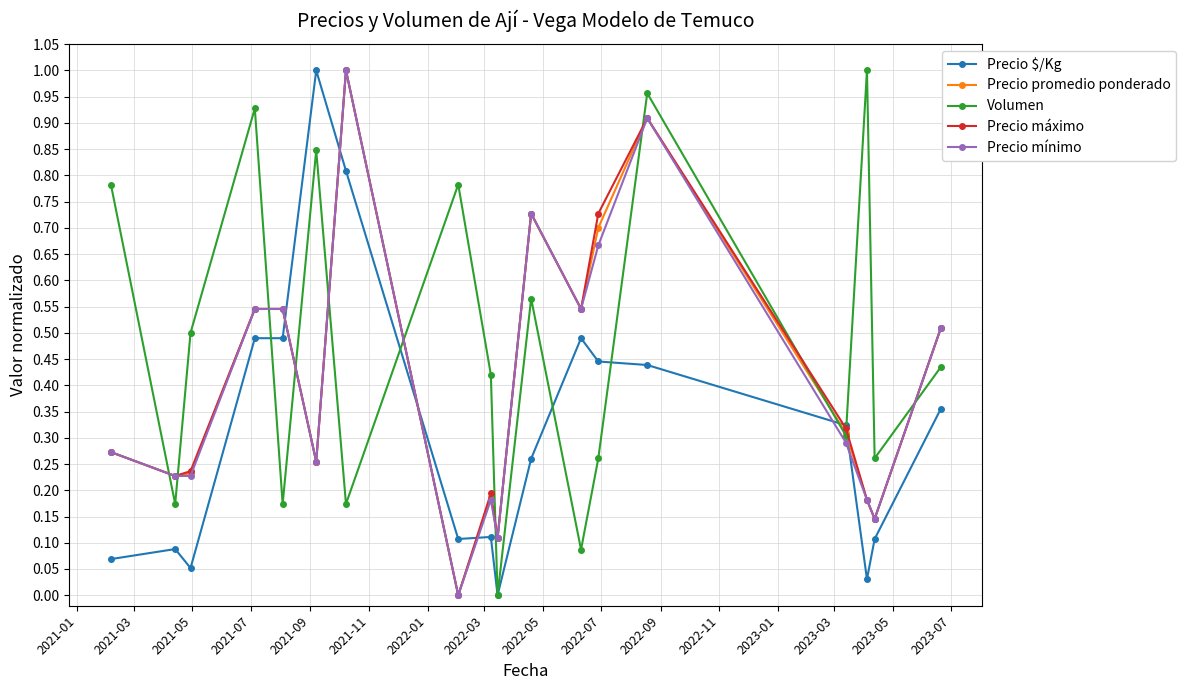

Which series has the largest total across all categories?

Volumen